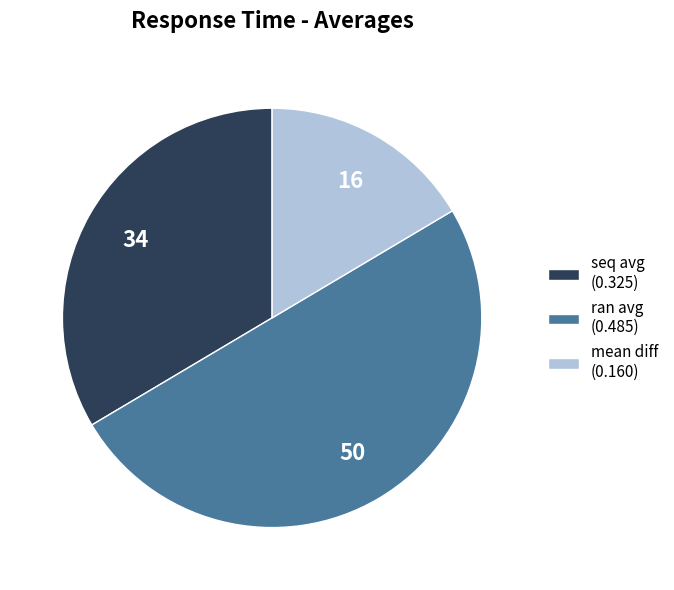

Does mean diff (0.160) account for over 50% of the chart?

No